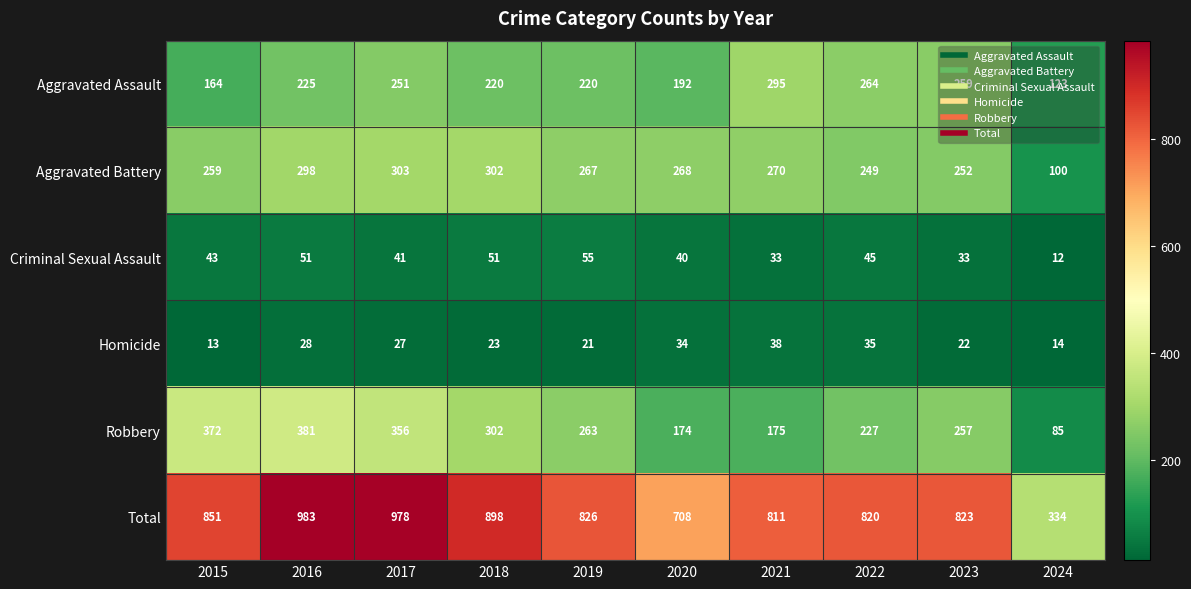

What is the sum of the Homicide values at 2024 and 2019?

35